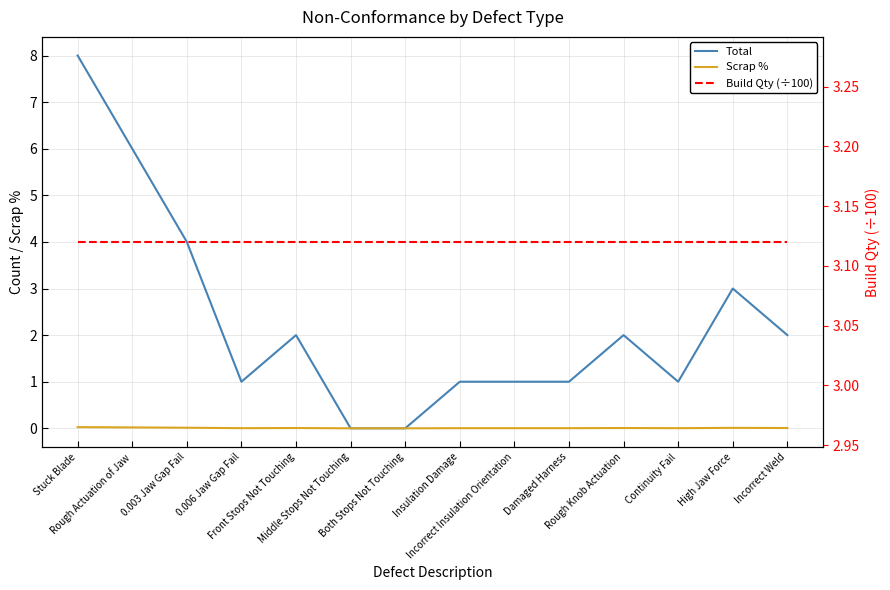

Reading left to right, transcribe all the data shown in this chart.

Total: 8.0	6.0	4.0	1.0	2.0	0.0	0.0	1.0	1.0	1.0	2.0	1.0	3.0	2.0
Scrap %: 0.0	0.0	0.0	0.0	0.0	0.0	0.0	0.0	0.0	0.0	0.0	0.0	0.0	0.0
Build Qty (÷100): 3.1	3.1	3.1	3.1	3.1	3.1	3.1	3.1	3.1	3.1	3.1	3.1	3.1	3.1